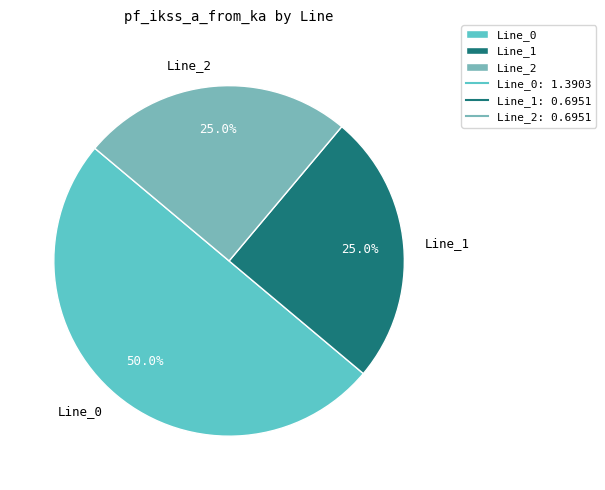

How many segments does this pie chart have?

3